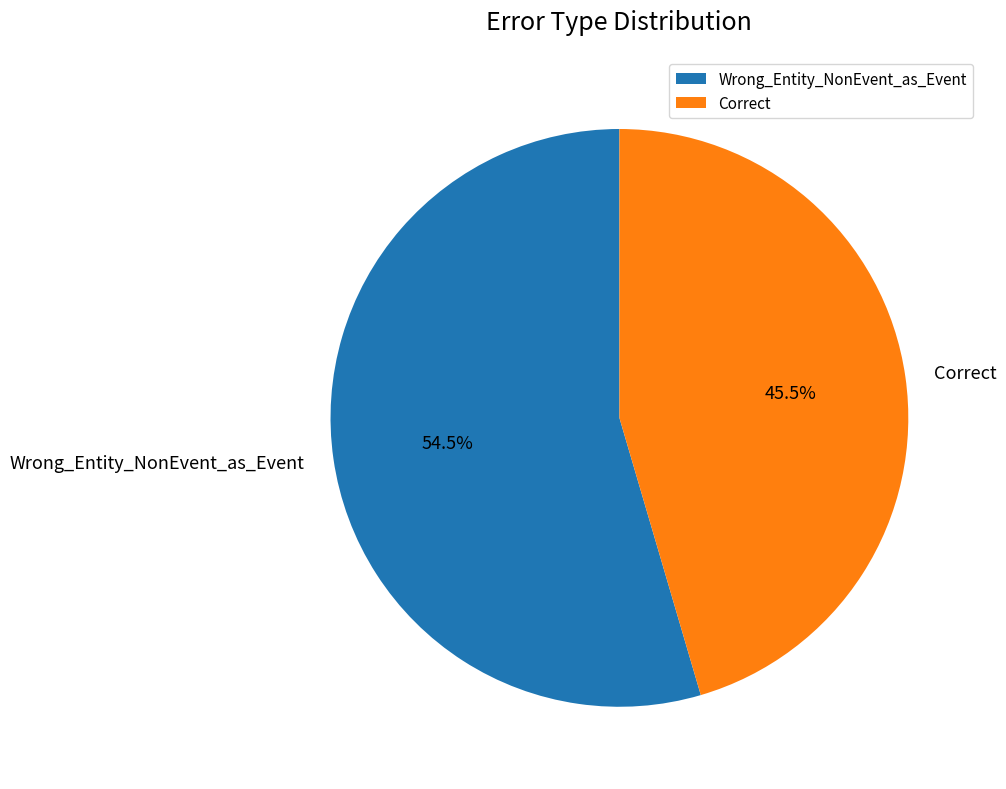

Count the number of slices in the pie.

2